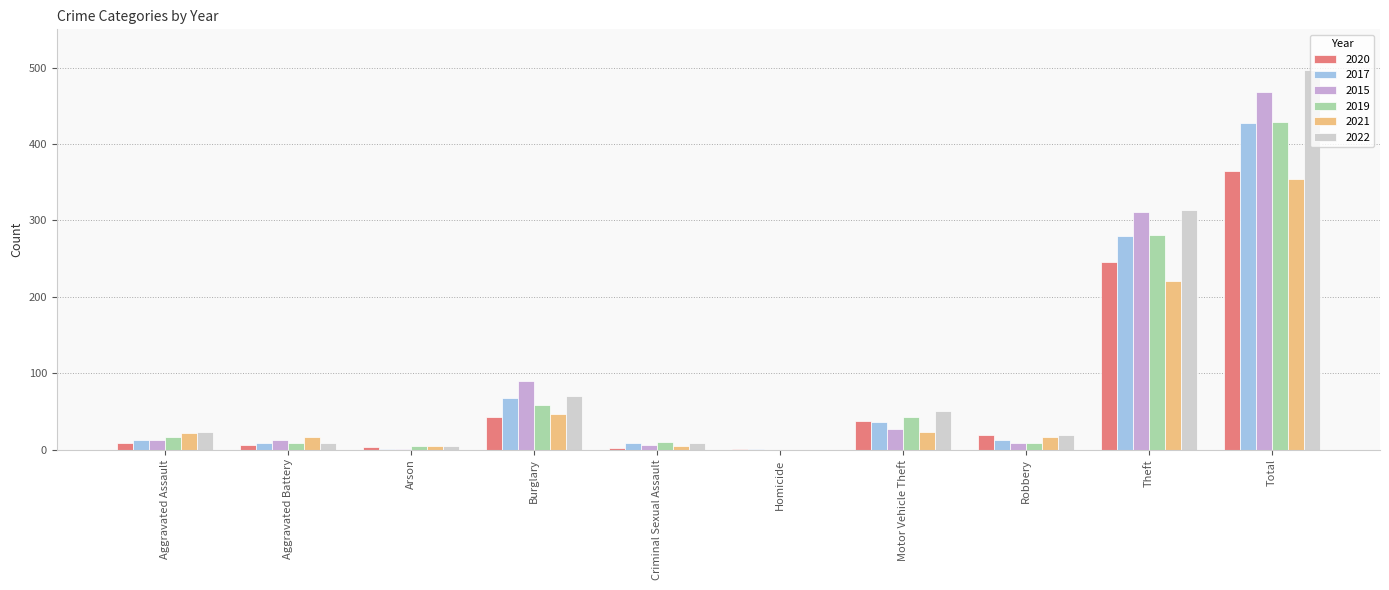

Which label corresponds to the largest value in the chart?

Total